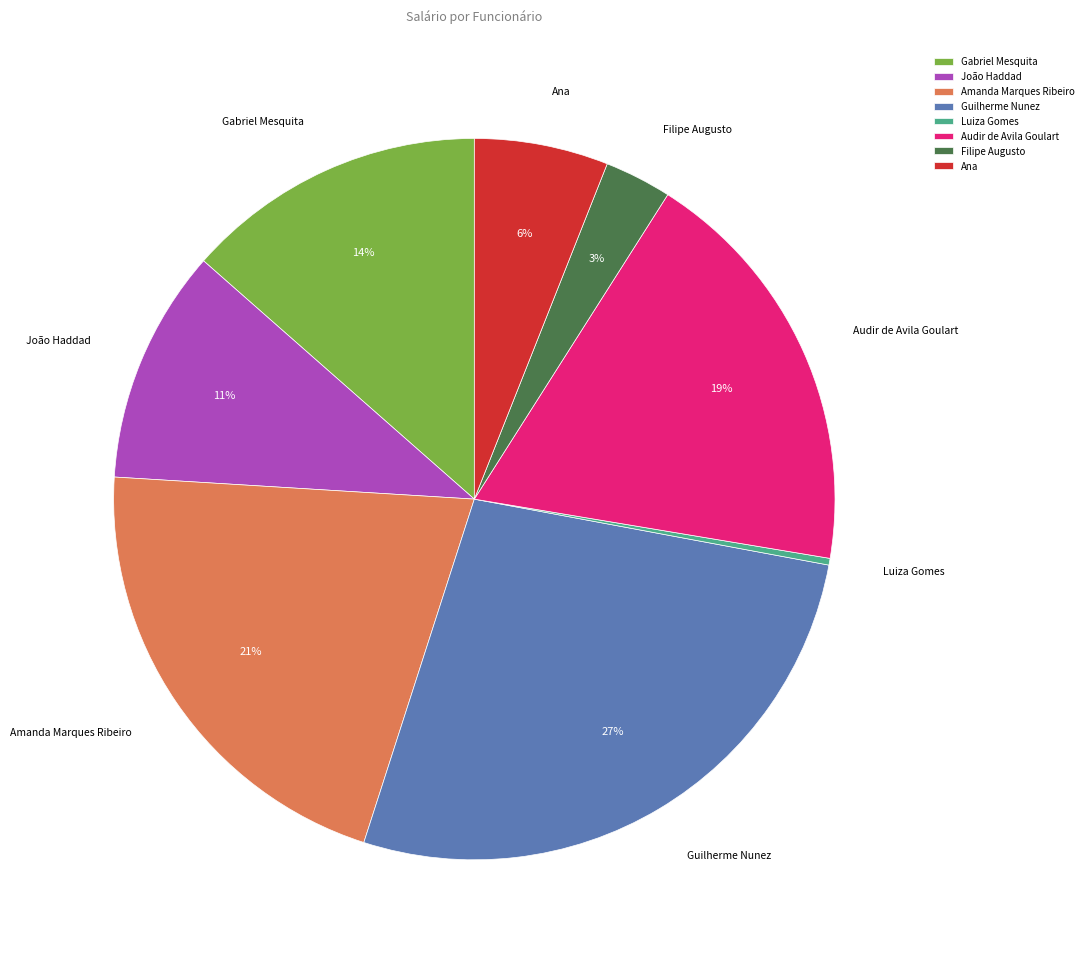

Approximately how many times larger is the value at Filipe Augusto compared to Luiza Gomes?

10.0